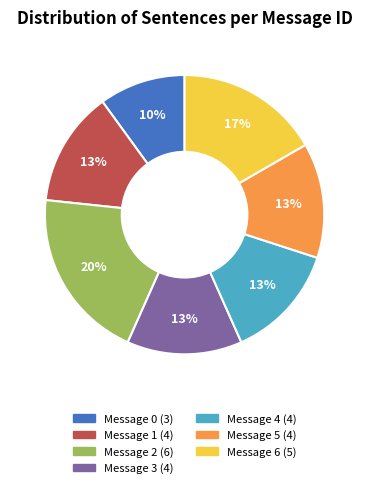

To the nearest percent, what is the difference between the largest and smallest slice percentages?

10%